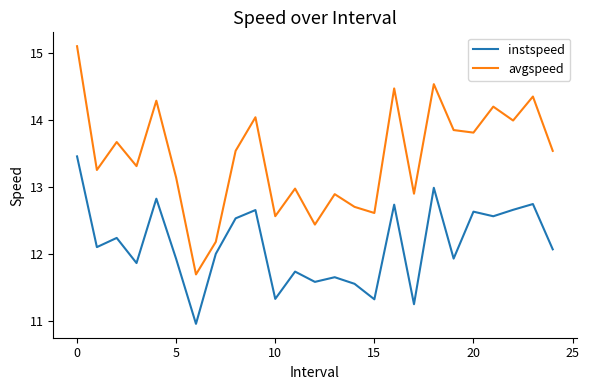

Rank the series by their maximum value, from highest to lowest.

avgspeed, instspeed